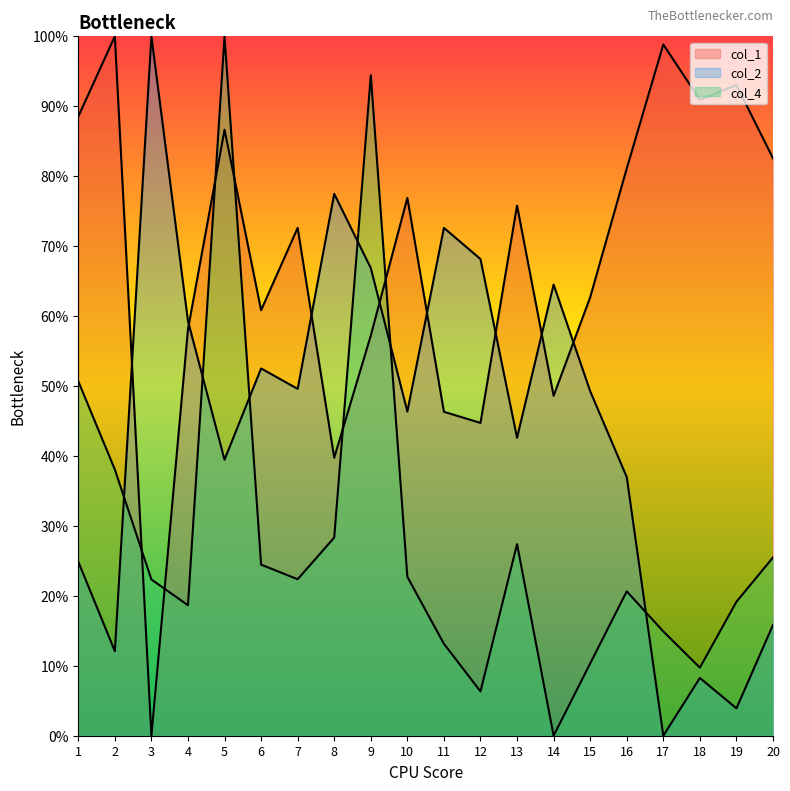

How many times do col_4 and col_1 cross each other?

6